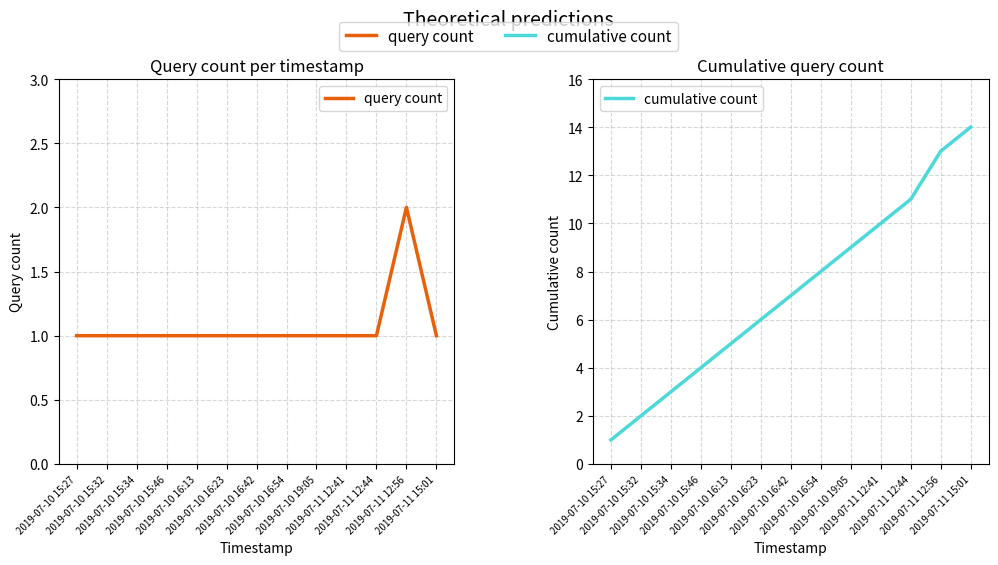

Is the value of query count at 2019-07-10 16:13 greater than the value of cumulative count at 2019-07-10 16:13?

No